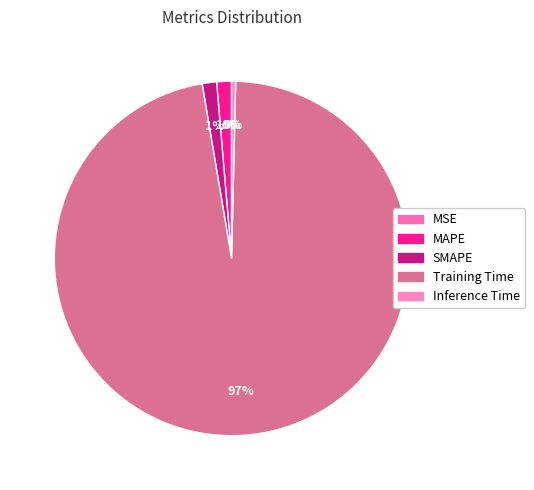

To the nearest percent, what is the difference between the largest and smallest slice percentages?

97%